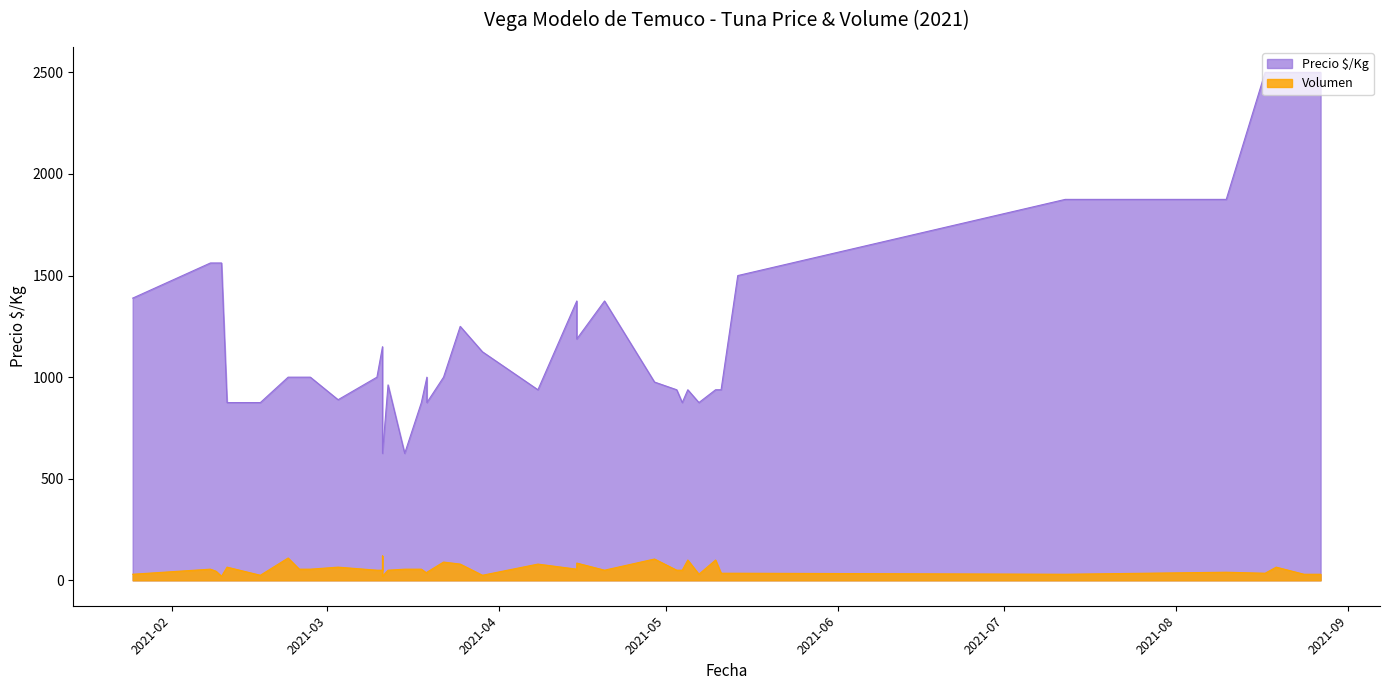

At 2021-03-18, list the series in order from largest to smallest.

Precio $/Kg, Volumen